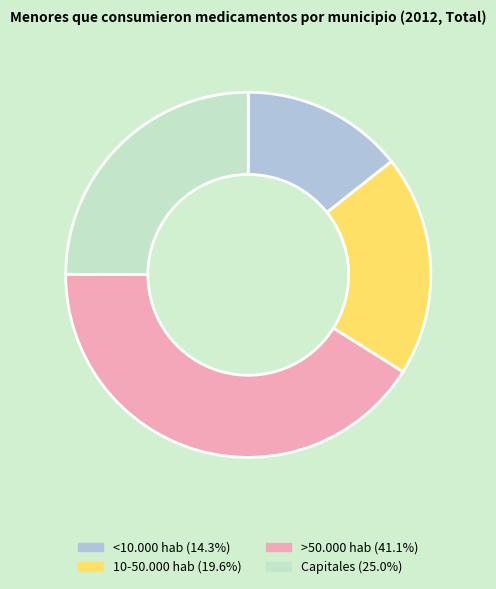

Which slice is the smallest?

<10.000 hab